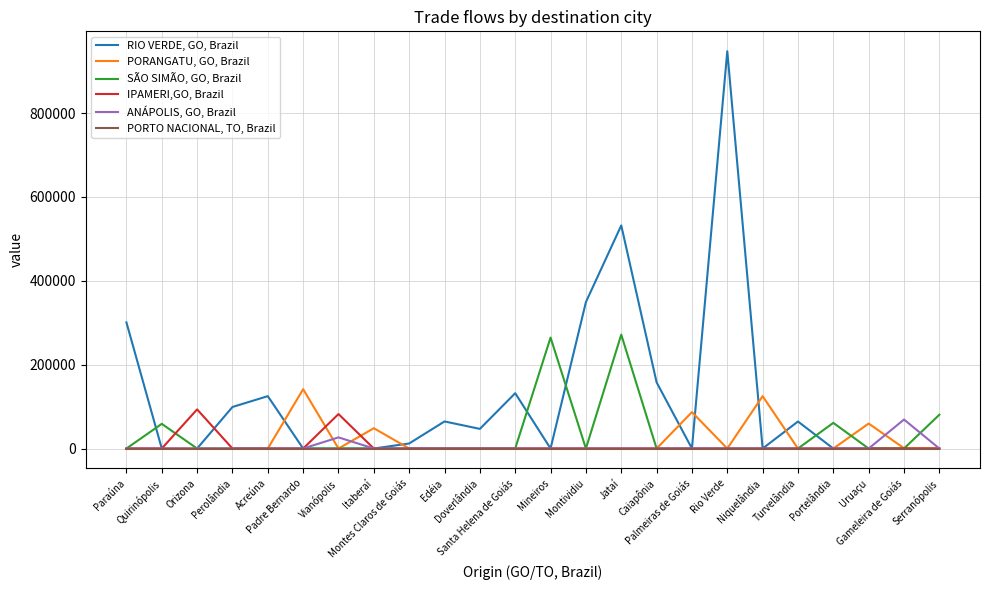

What is the maximum value for RIO VERDE, GO, Brazil?

947522.4